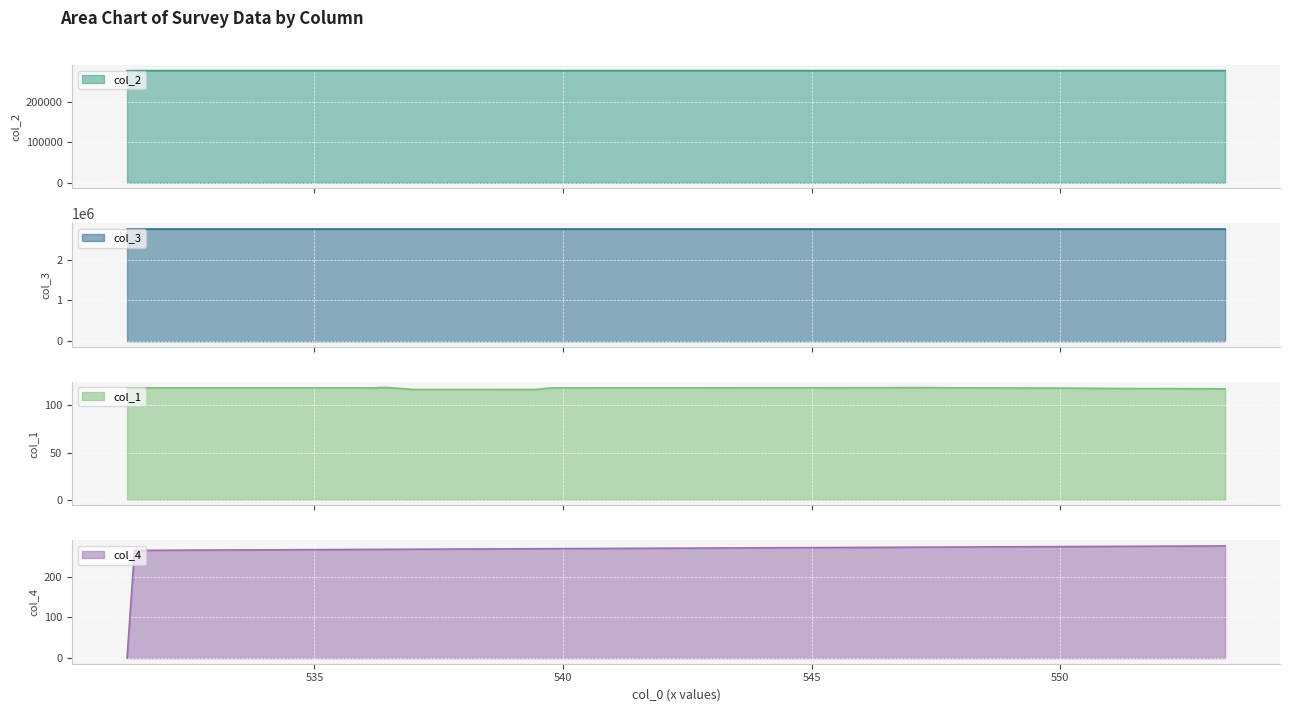

The value of col_1 at 540.94 is 52.6. True or false?

False